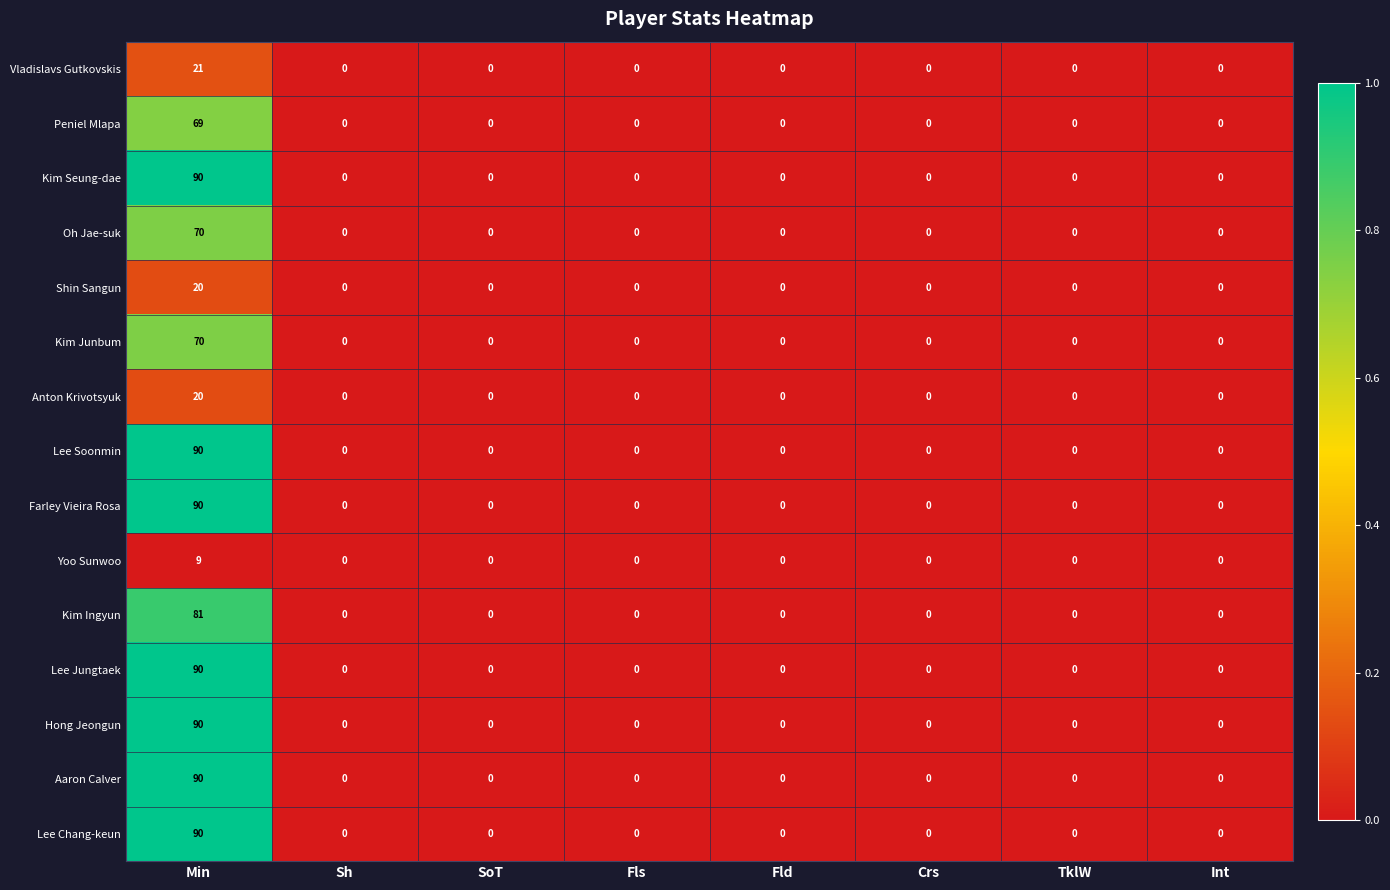

What is the sum of all Lee Jungtaek values?

90